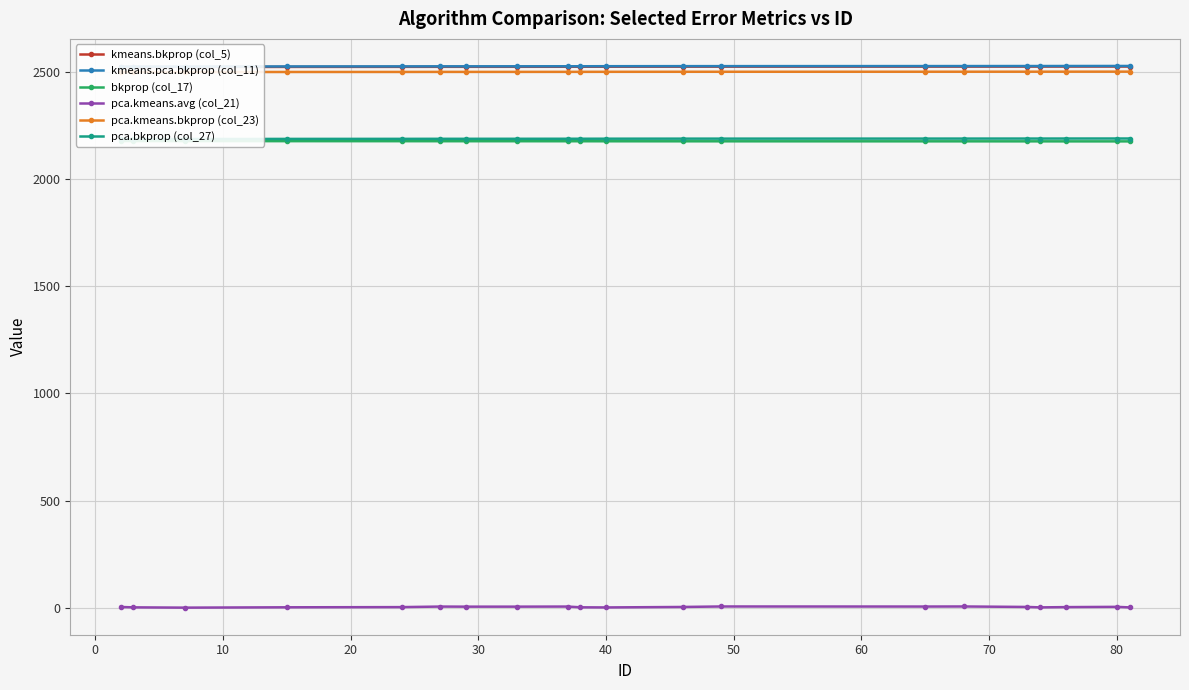

Rank the series by their maximum value, from lowest to highest.

pca.kmeans.avg (col_21), bkprop (col_17), pca.bkprop (col_27), pca.kmeans.bkprop (col_23), kmeans.bkprop (col_5), kmeans.pca.bkprop (col_11)